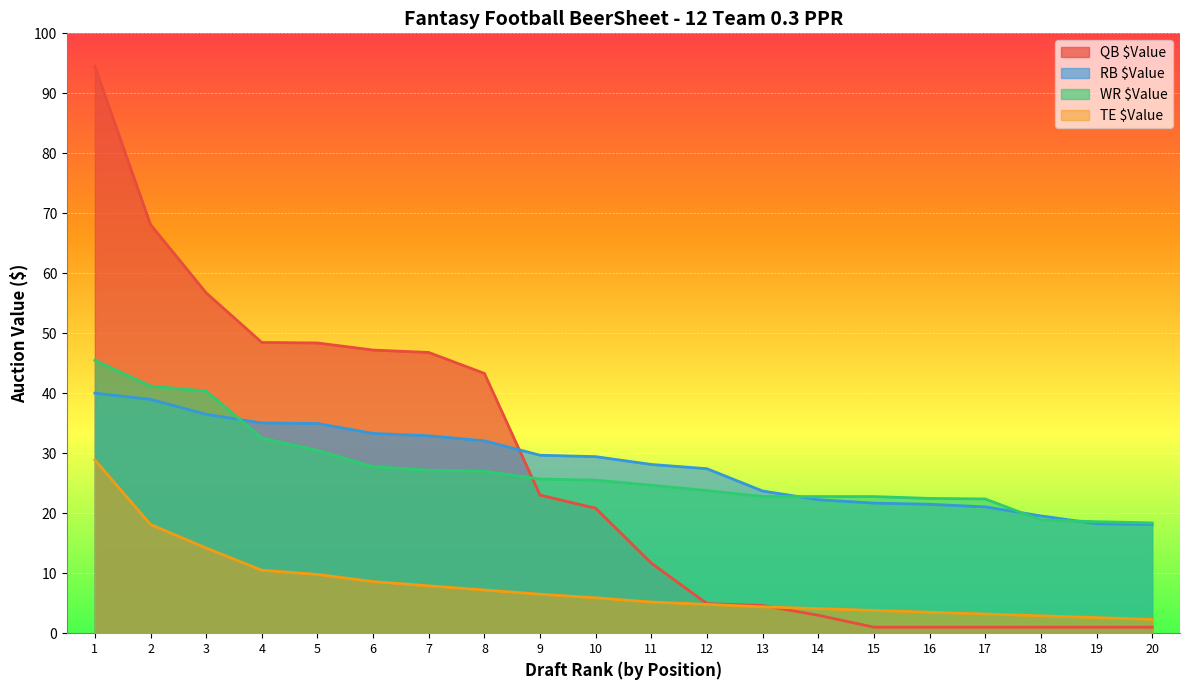

How many series are shown in this chart?

4